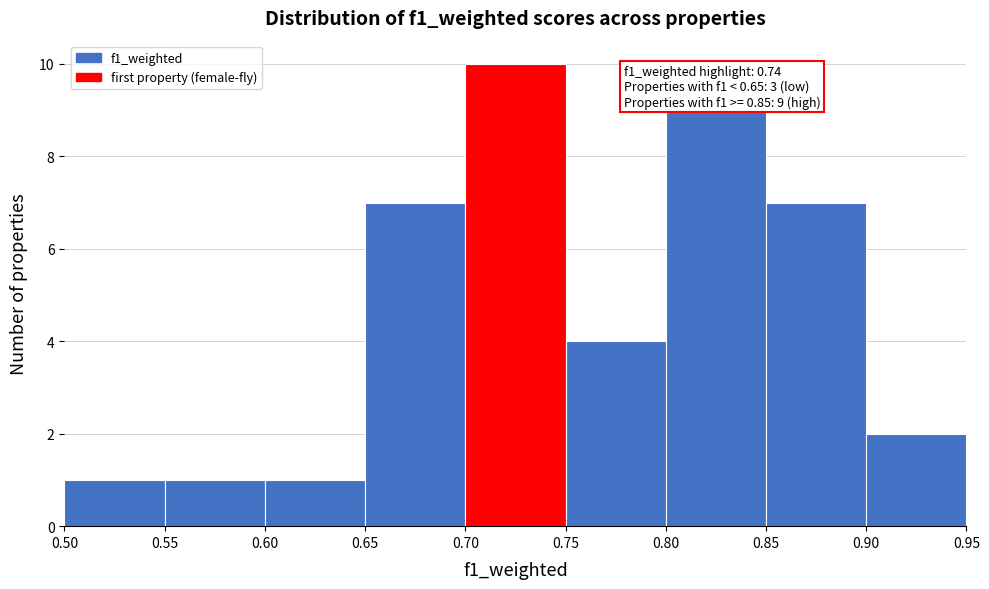

Over which range of the x-axis is the bar tallest?

0.70 to 0.75